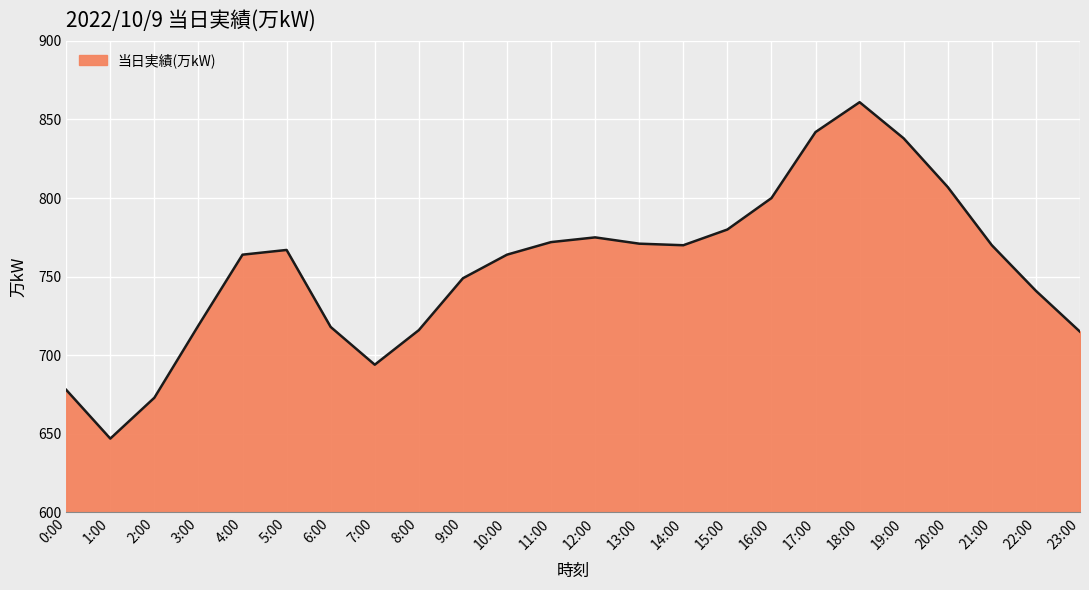

At which category does the data reach its first local valley?

1:00